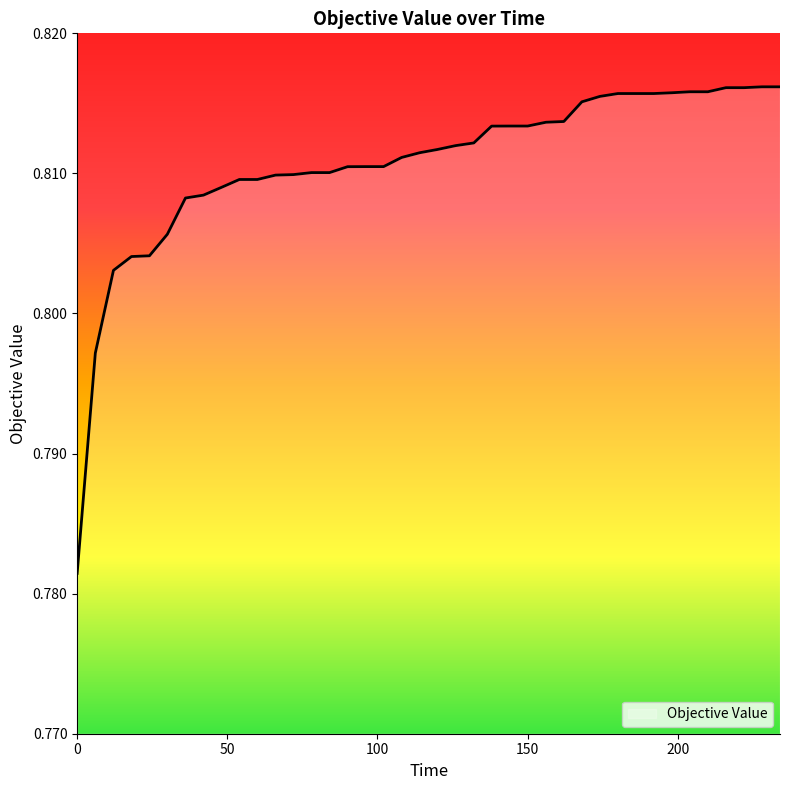

How many categories are shown in the chart?

40